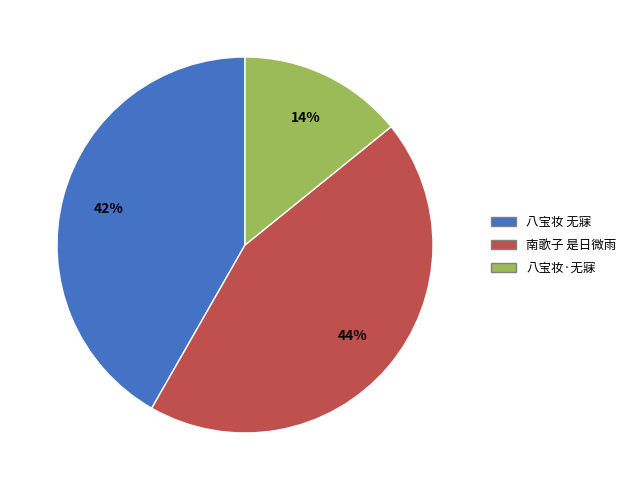

Does any single category account for the majority?

No